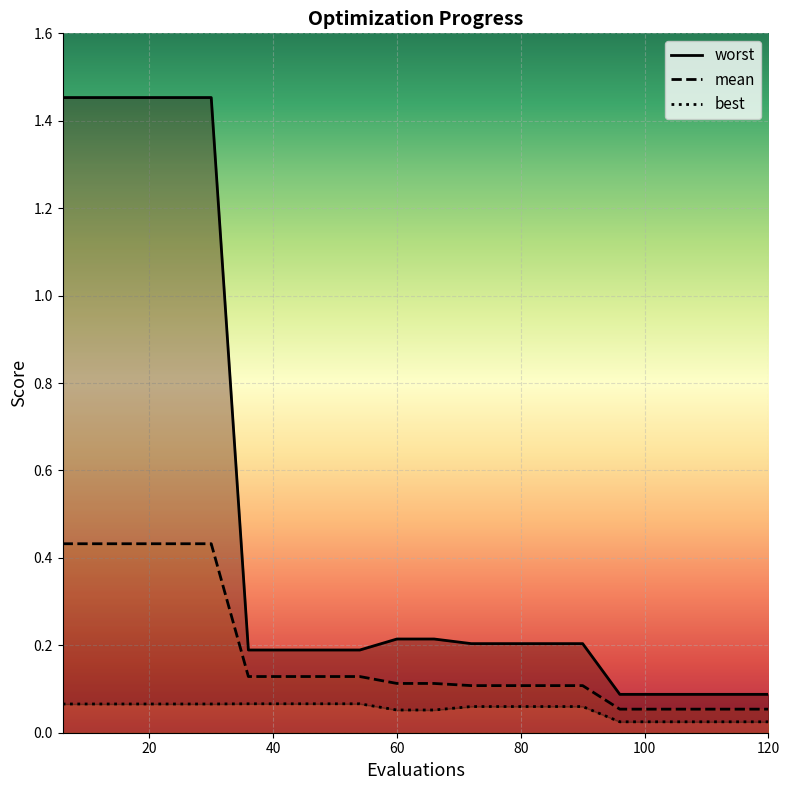

Is this an area chart (filled region under the line)?

No